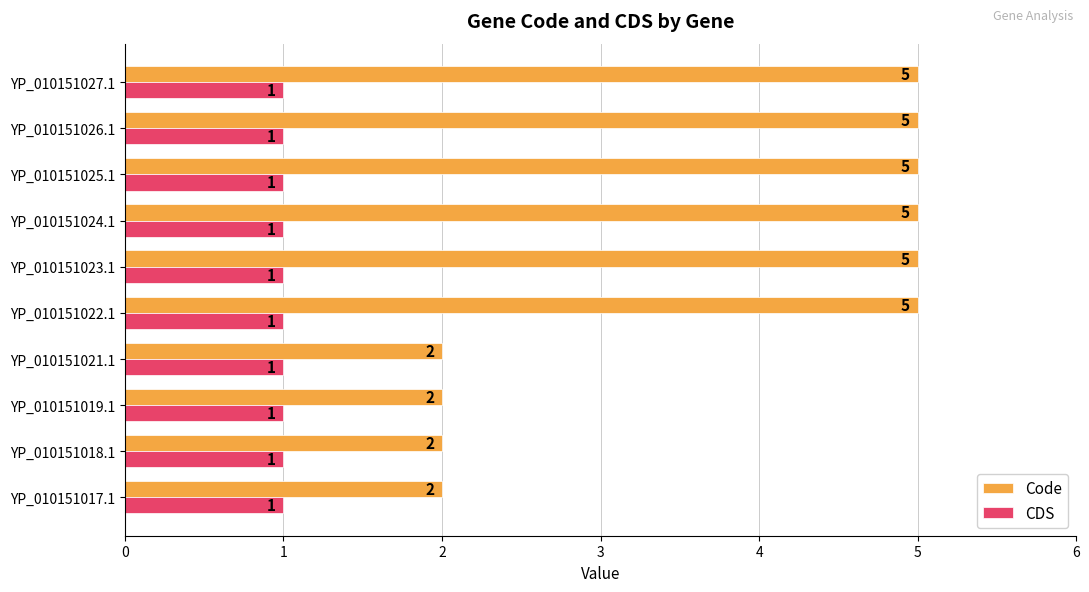

The value of CDS at YP_010151027.1 is 2. True or false?

False